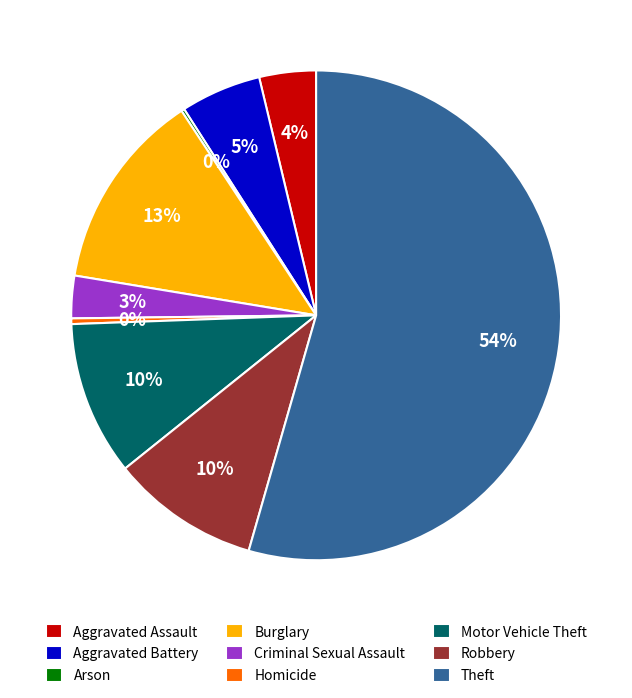

To the nearest percent, what is the average slice percentage?

11%